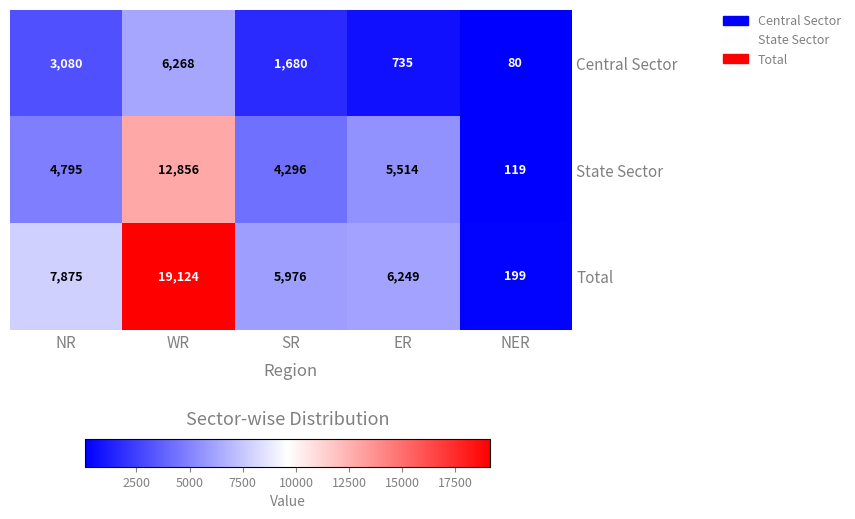

What is the difference between the highest and lowest values at SR?

4296